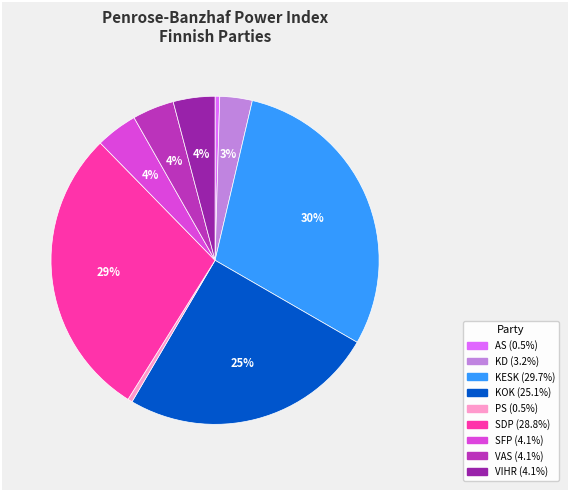

Do VIHR and KD together represent more than half of the pie?

No